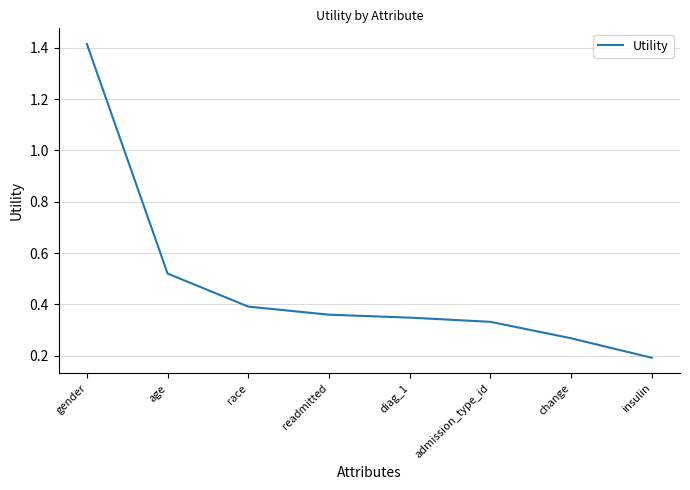

How many lines are shown in the chart?

1